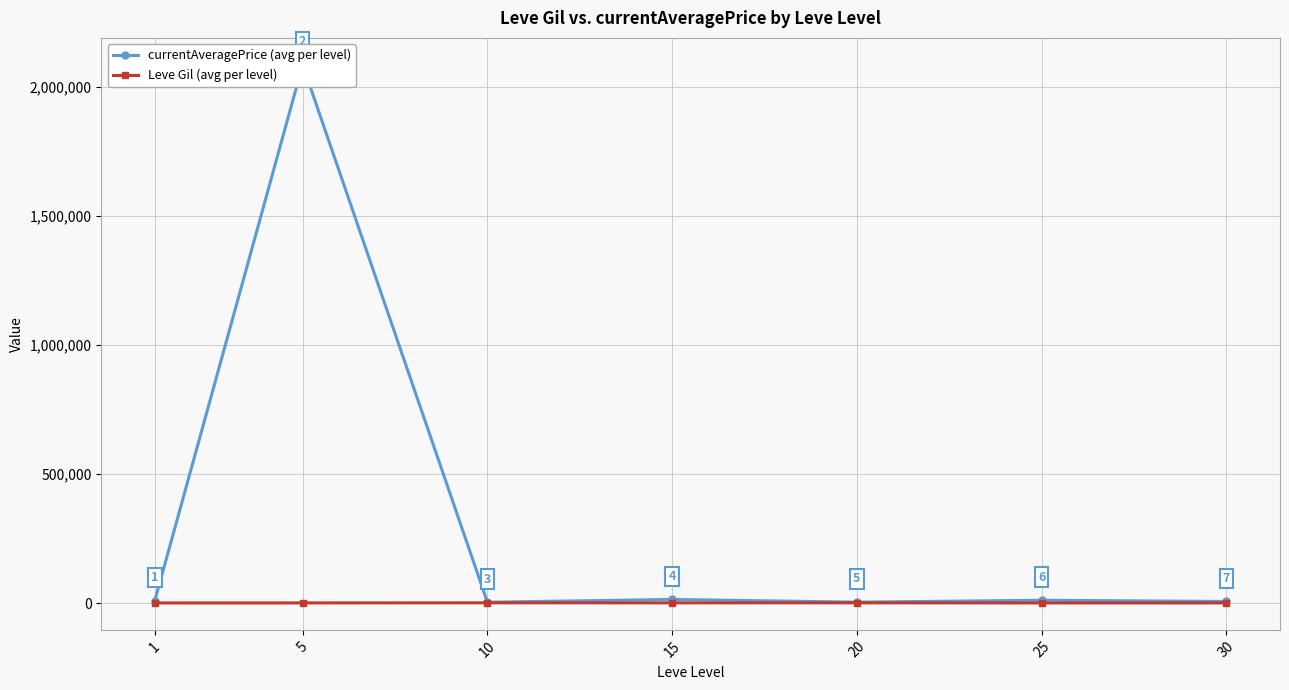

What is the highest value of the Leve Gil (avg per level) series?

803.3